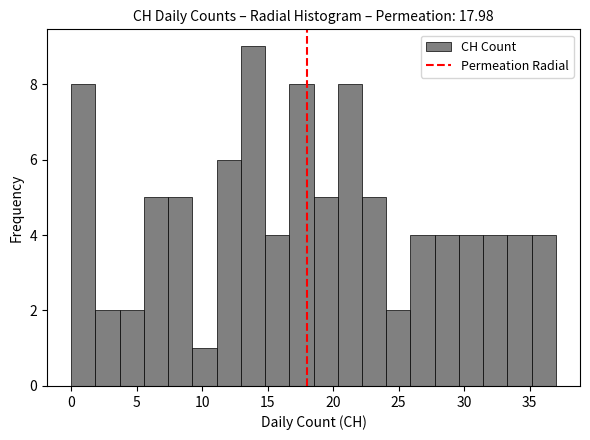

Around what value on the x-axis is the tallest bar? Give the approximate position of its centre, as read against the axis.

14.0